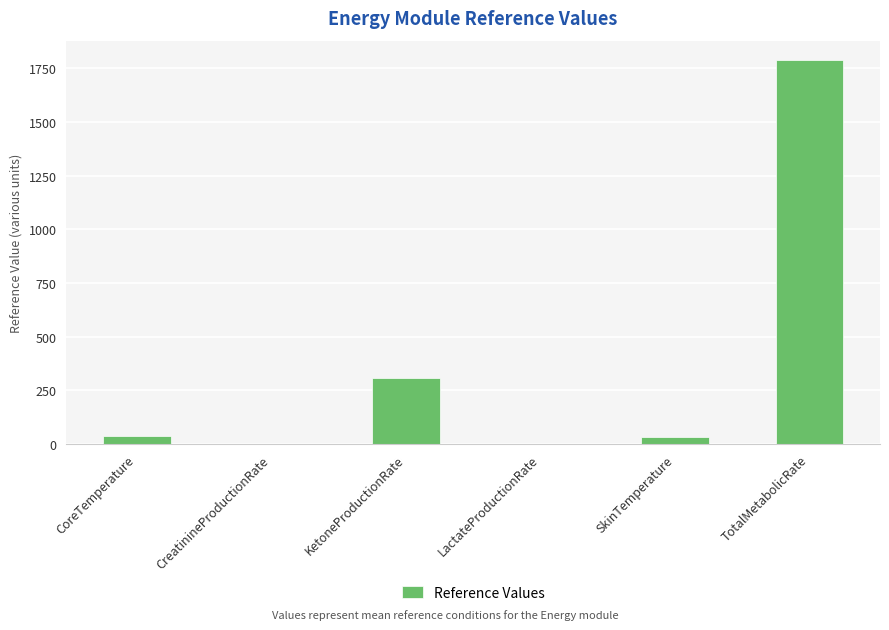

The chart shows a value of 308.0 at KetoneProductionRate. True or false?

True